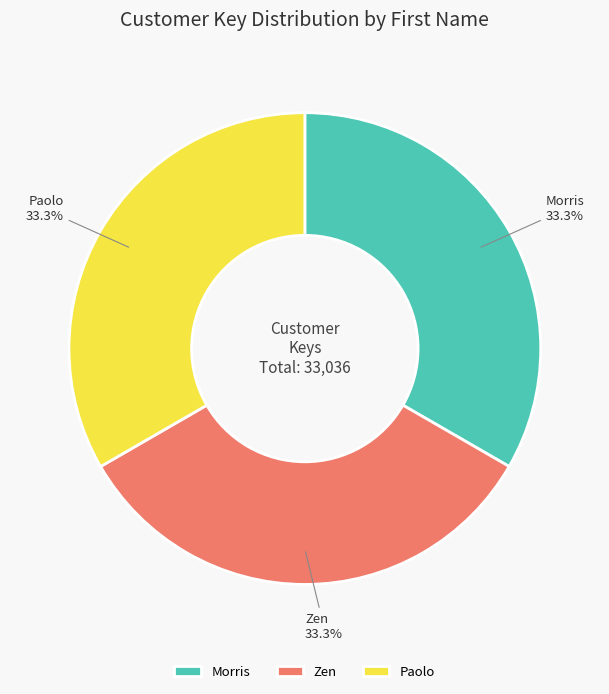

To the nearest percent, what is the average slice percentage?

33%